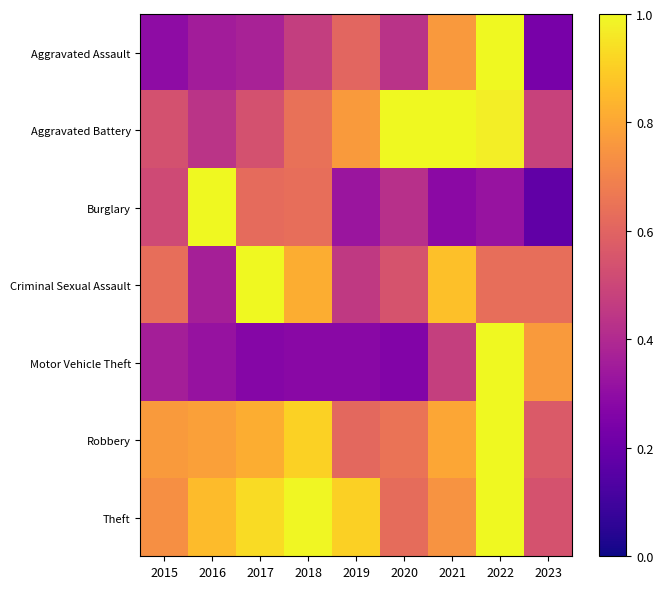

Which series has the largest total across all categories?

Theft